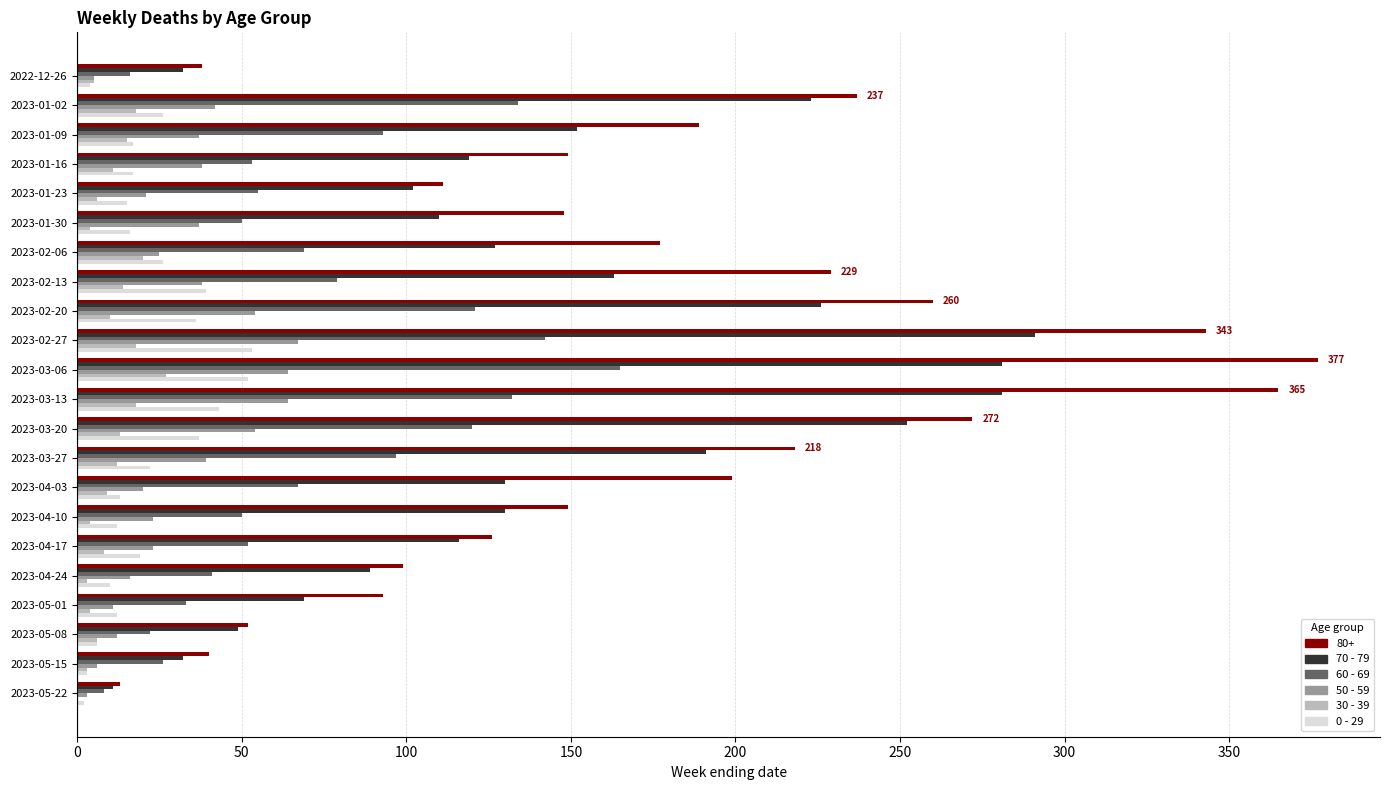

True or false: 80+ has a value of 12 at 2022-12-26.

False